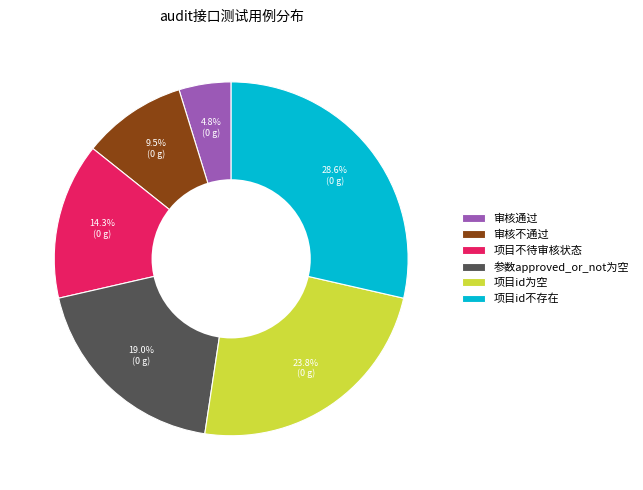

Count the number of slices in the pie.

6